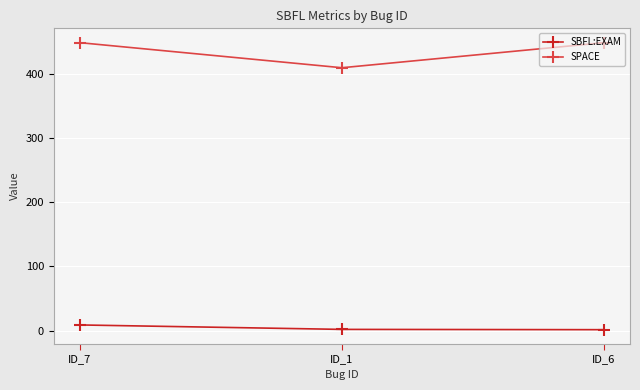

What is the label of the 2nd point from the left?

ID_1